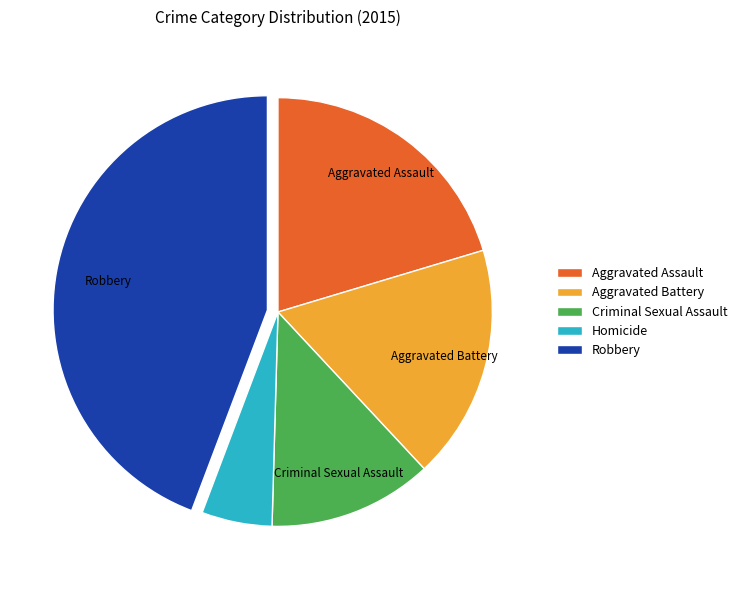

Count the number of slices in the pie.

5